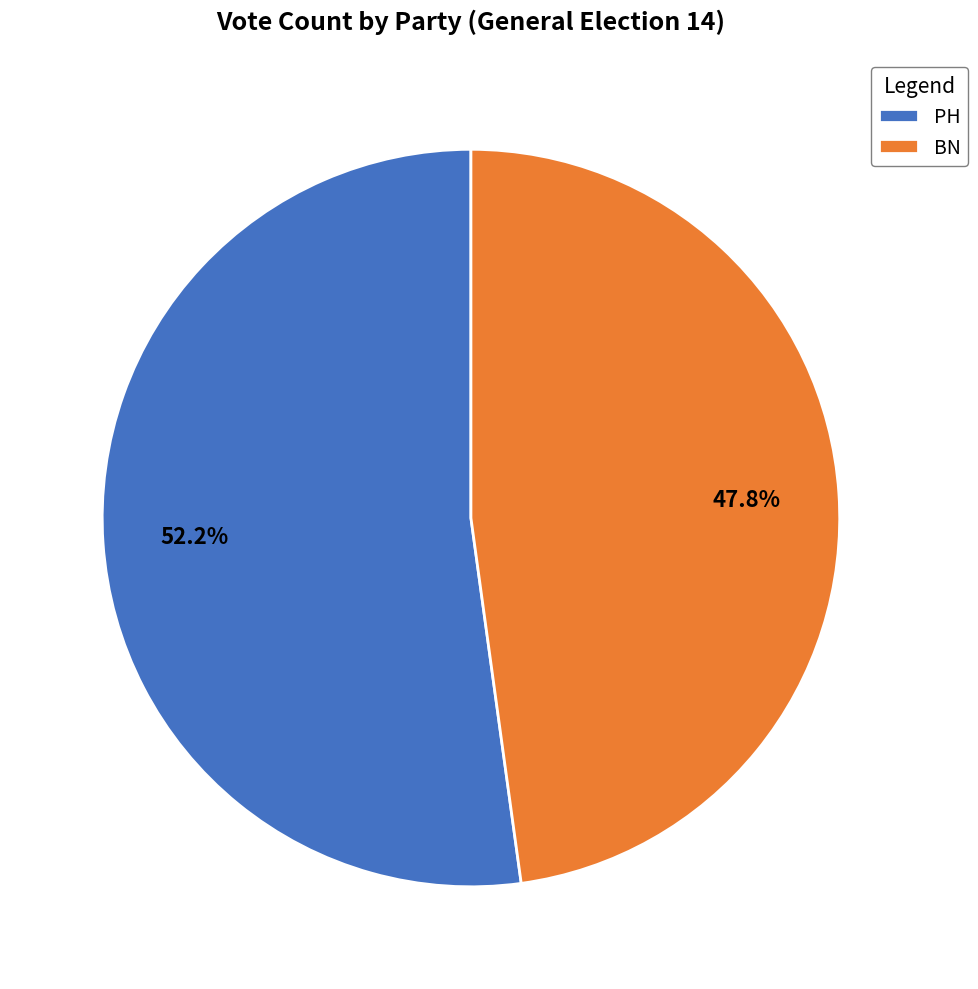

Is it true that PH is 52% of the pie?

True